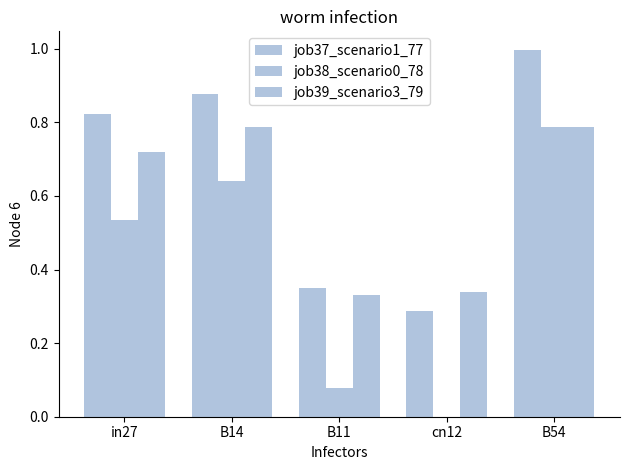

How many groups of bars are there?

5